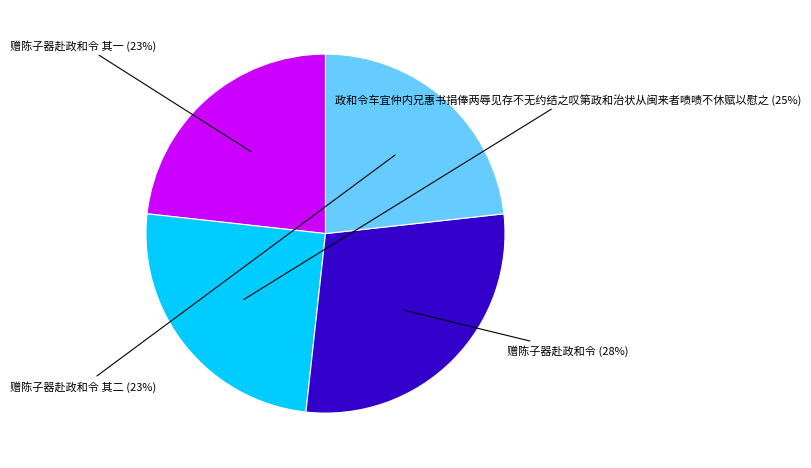

How many slices are in this pie chart?

4